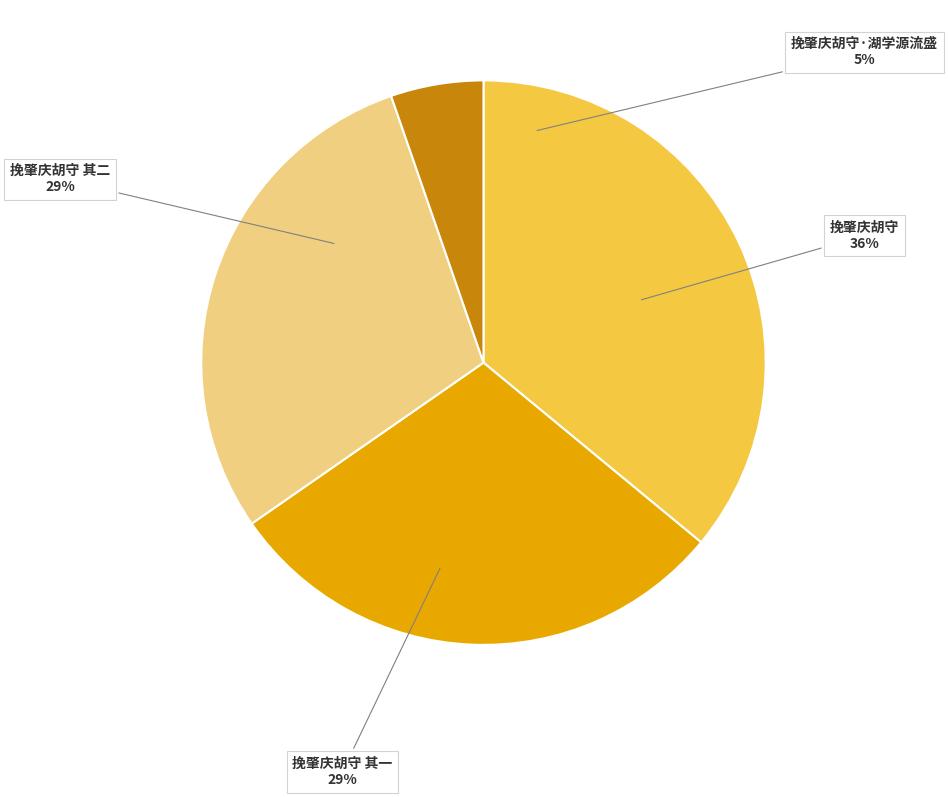

Is there any slice that represents more than half of the pie?

No